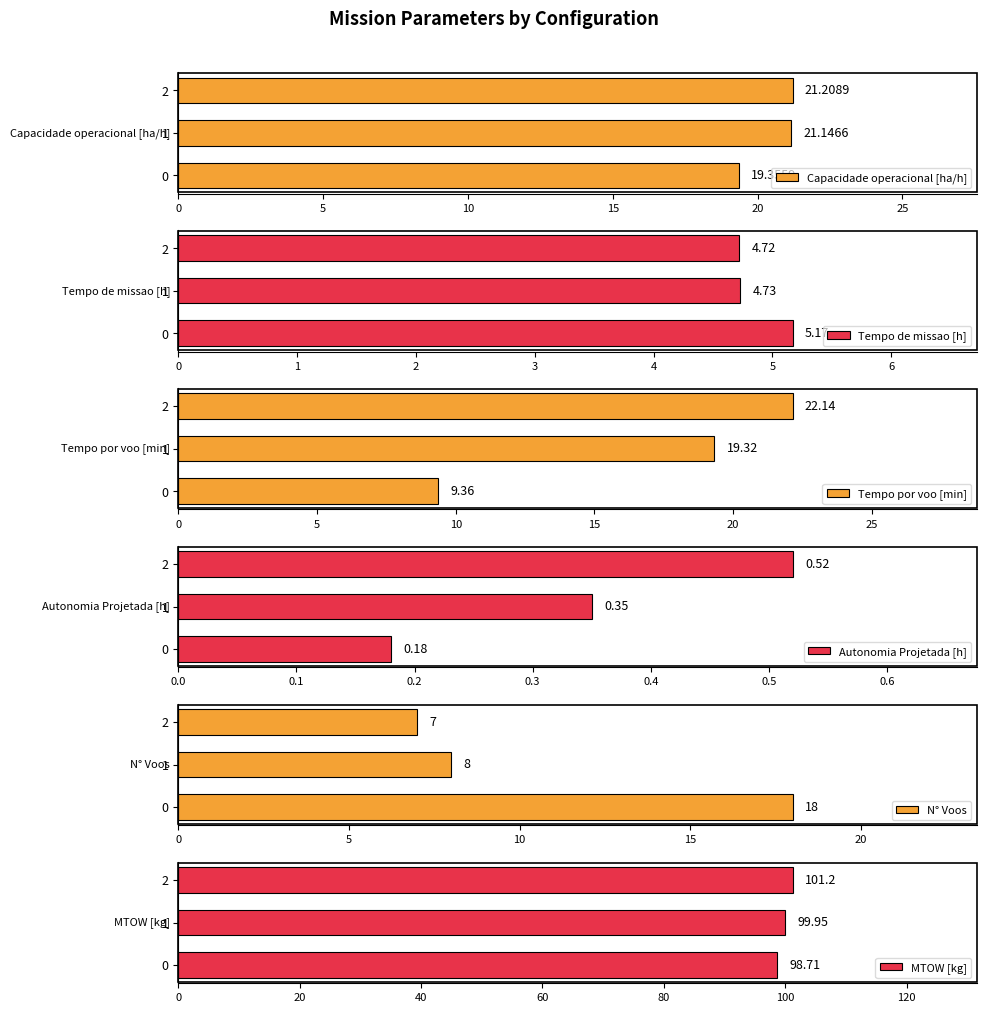

What is the difference between the maximum and minimum values in the Capacidade operacional [ha/h] series?

1.9